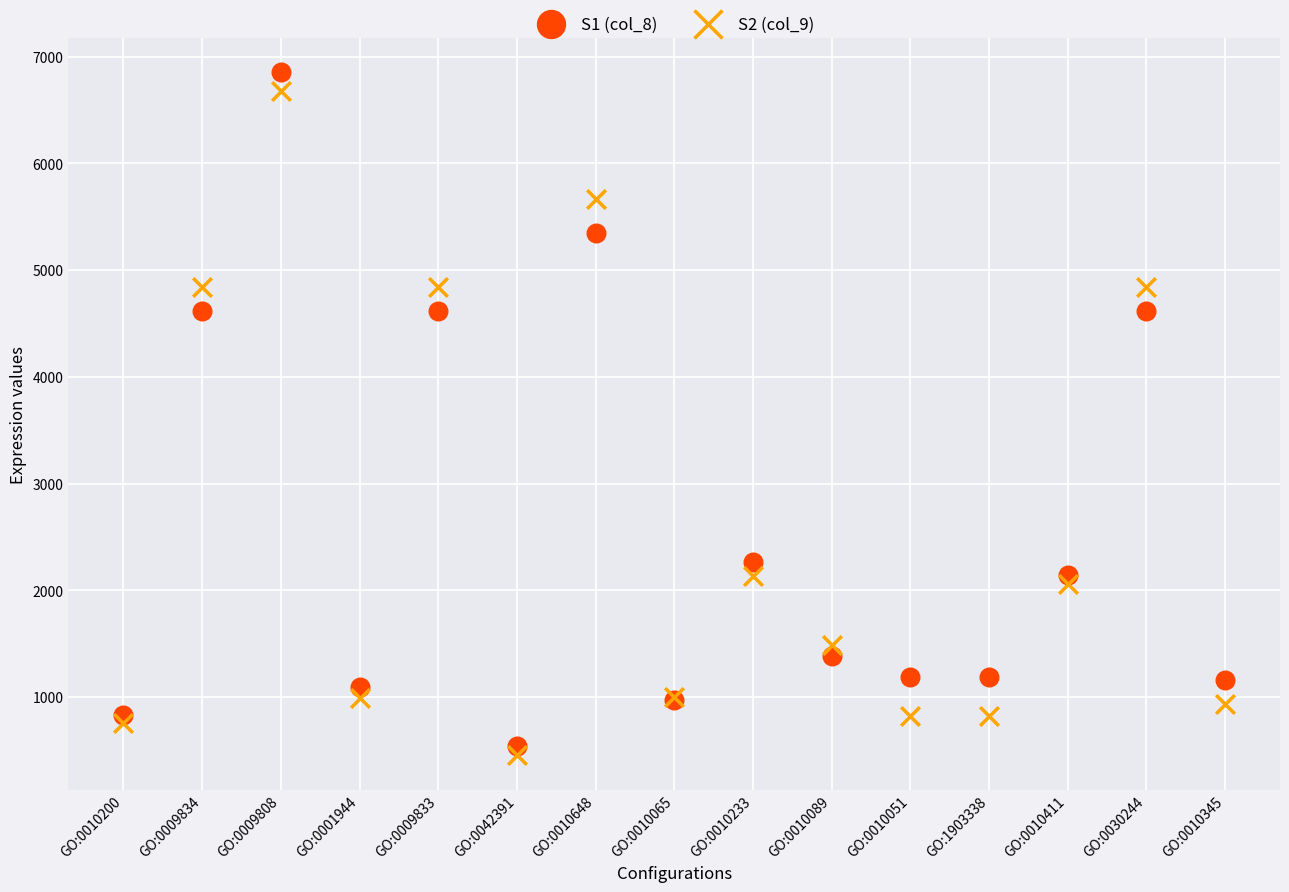

Which series contains the highest Y value?

S1 (col_8)